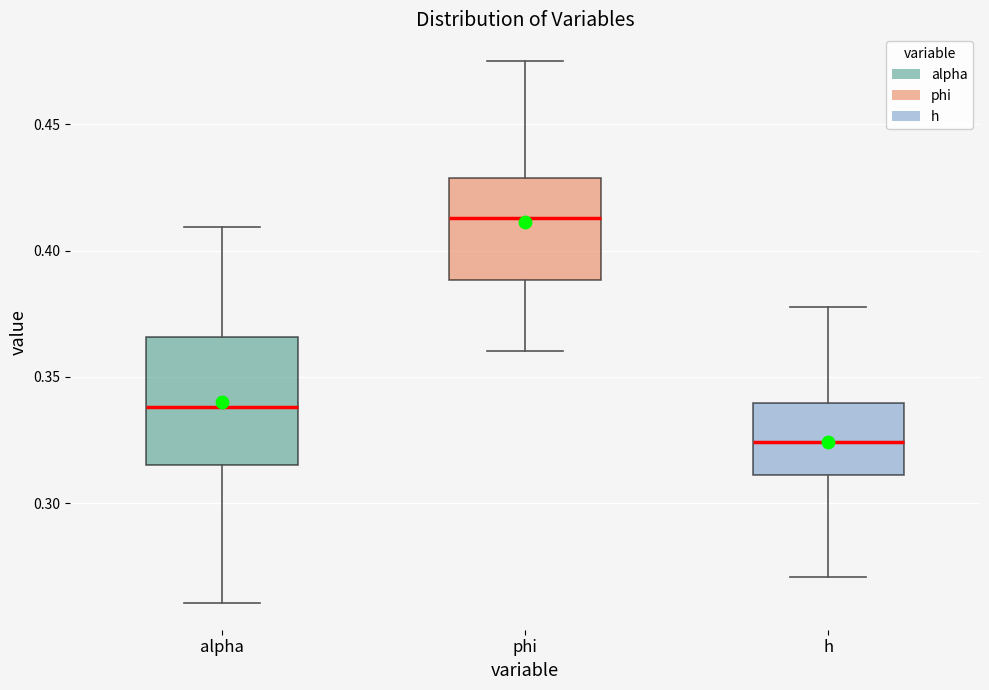

Which box's median line is the lowest?

h